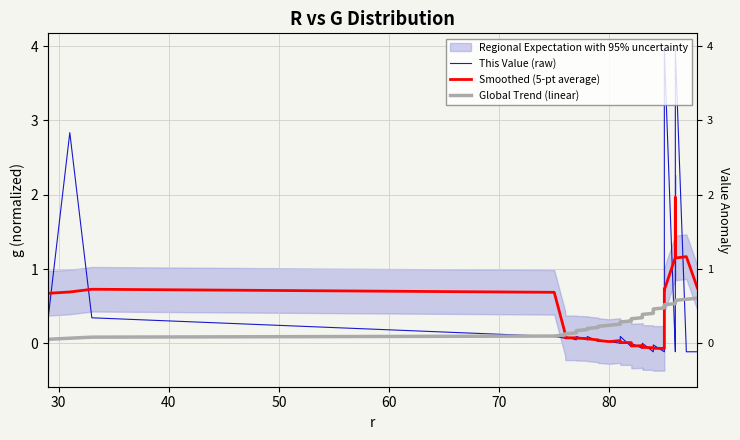

Which series has the widest spread of values?

This Value (raw)